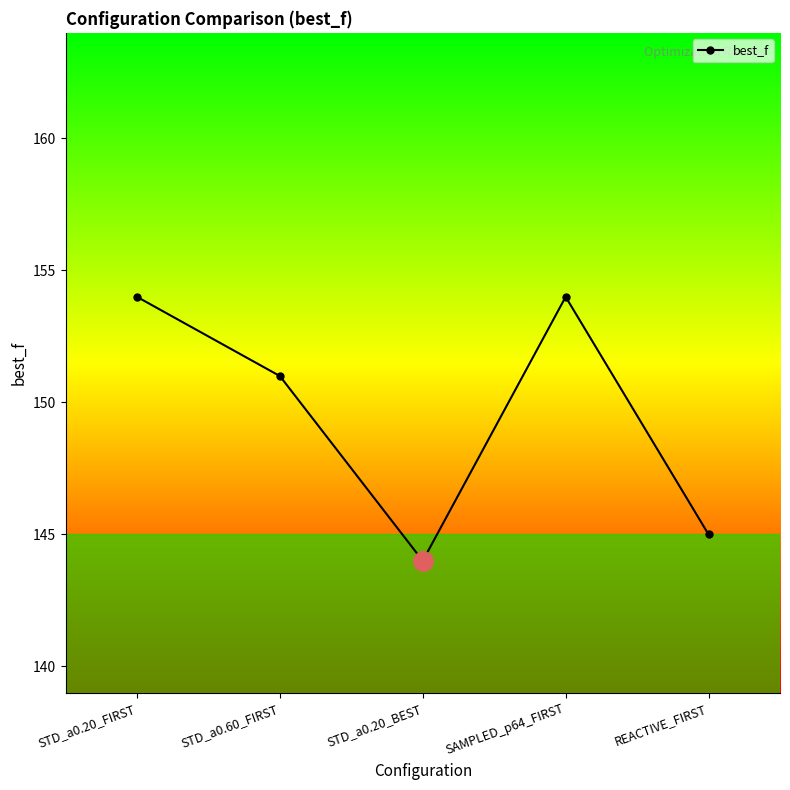

Reading right to left, list all the values displayed in this chart.

145	154	144	151	154